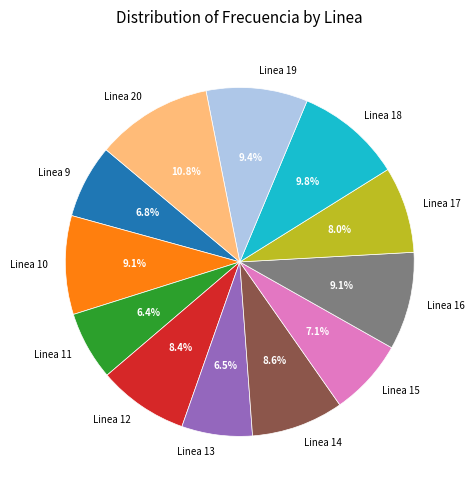

How many slices are in this pie chart?

12